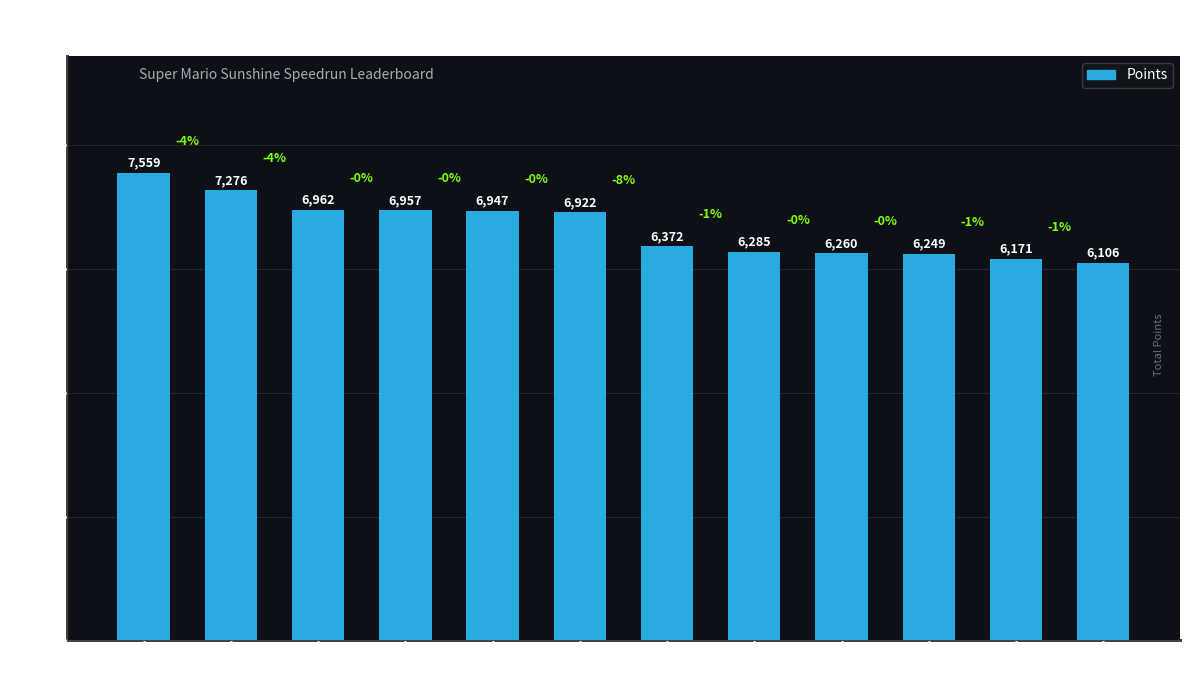

Rank the categories by value from lowest to highest.

Rimato13, Despin, AverageTrey, nindiddeh, FoundYourGun, Anonymous 6, lumardy, Anonymous 5, Fech, Jpep, Anonymous 4, Anonymous 3